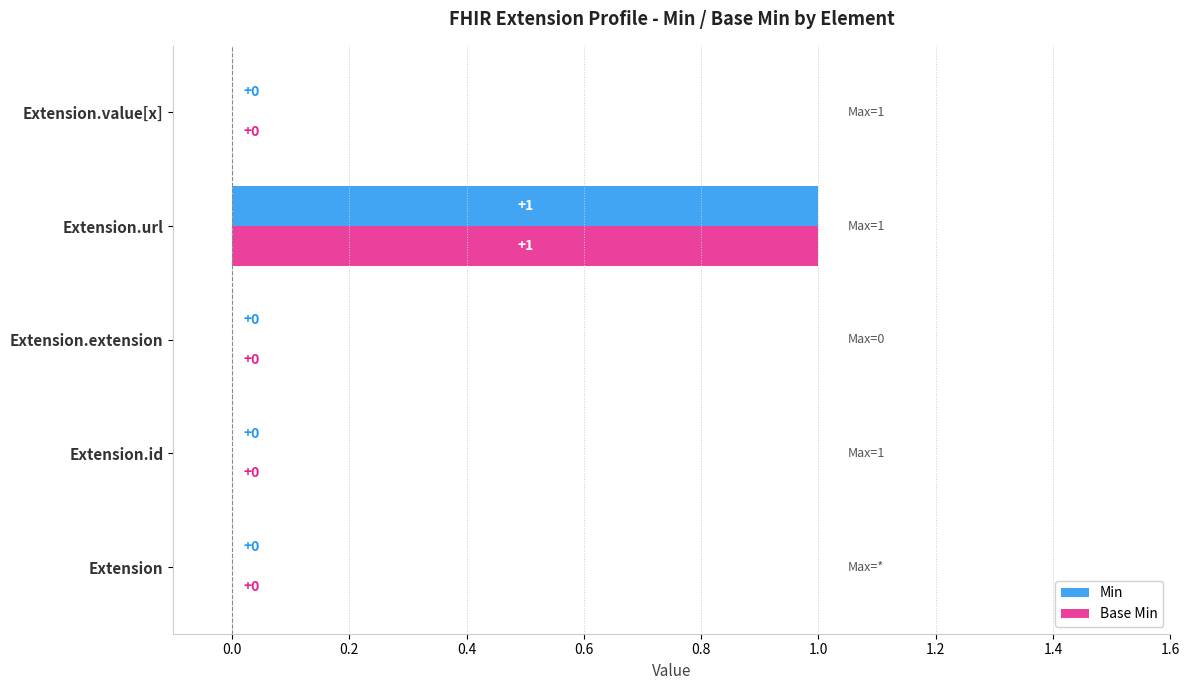

The value of Min at Extension.value[x] is 1. True or false?

False